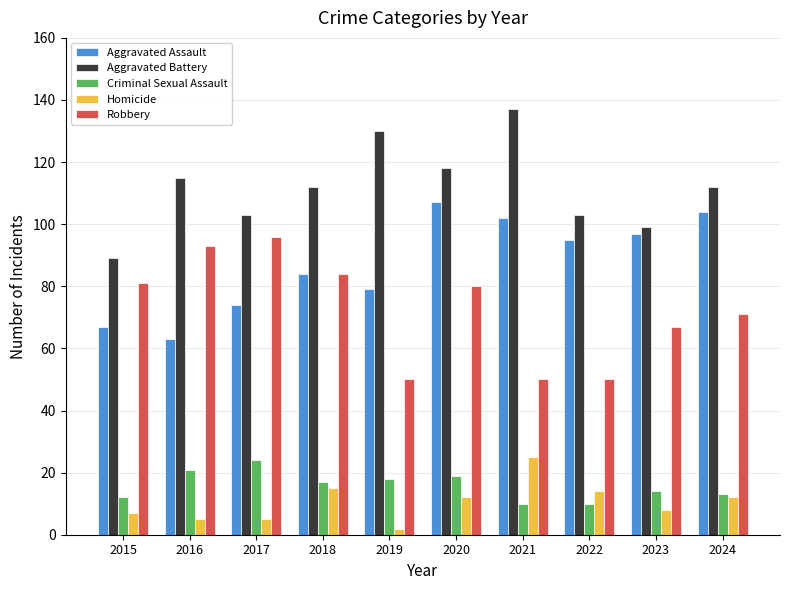

What is the difference between the highest and lowest values at 2015?

82